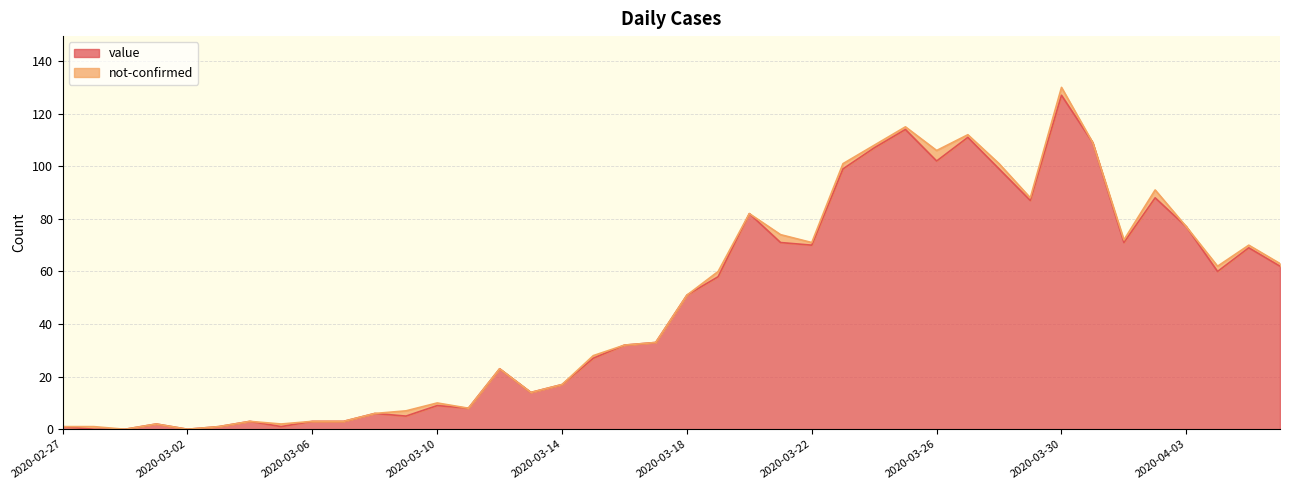

What is the approximate value at 2020-03-19, to the nearest 10?

60